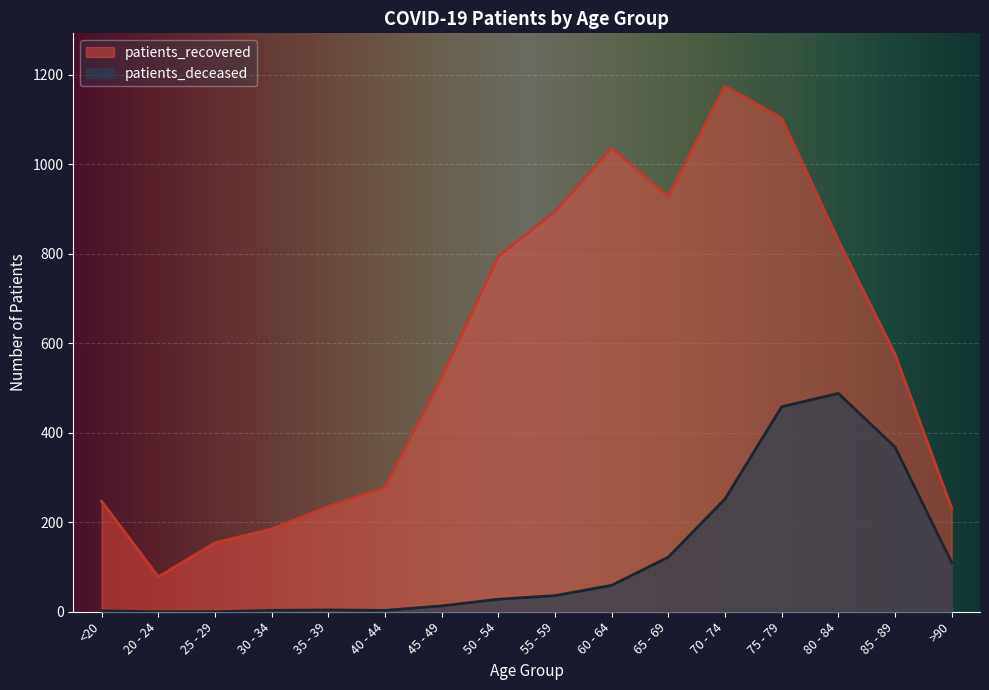

What is the sum of all patients_deceased values?

1946